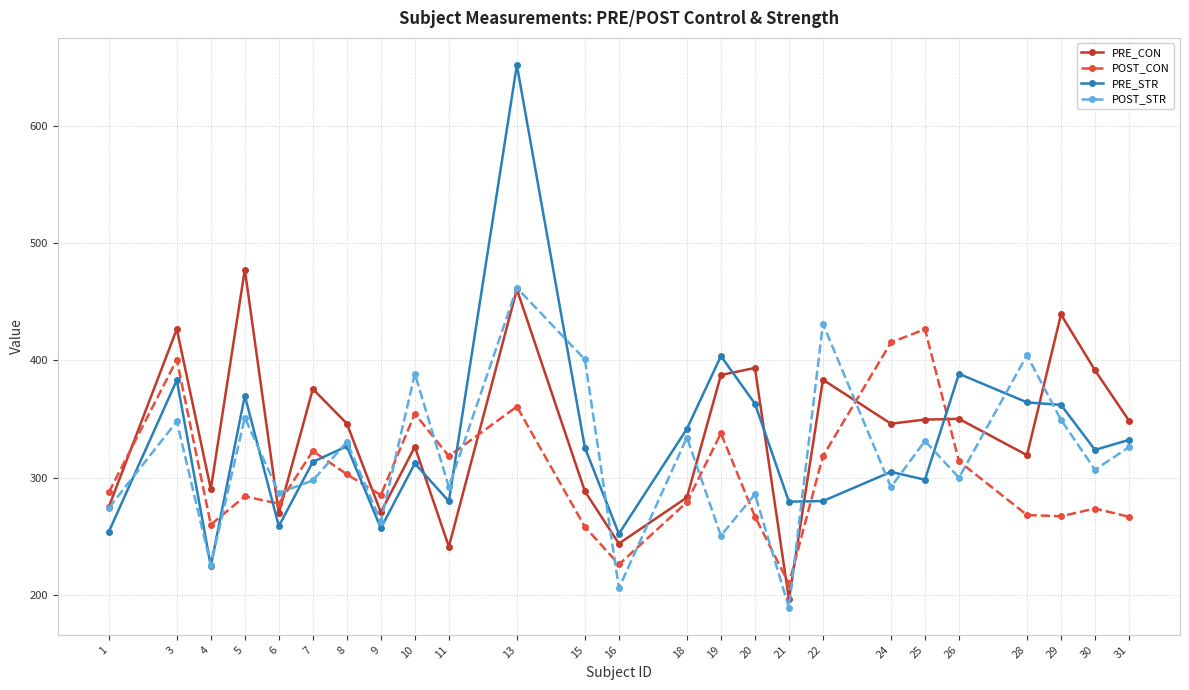

What is the maximum value for POST_STR?

461.8